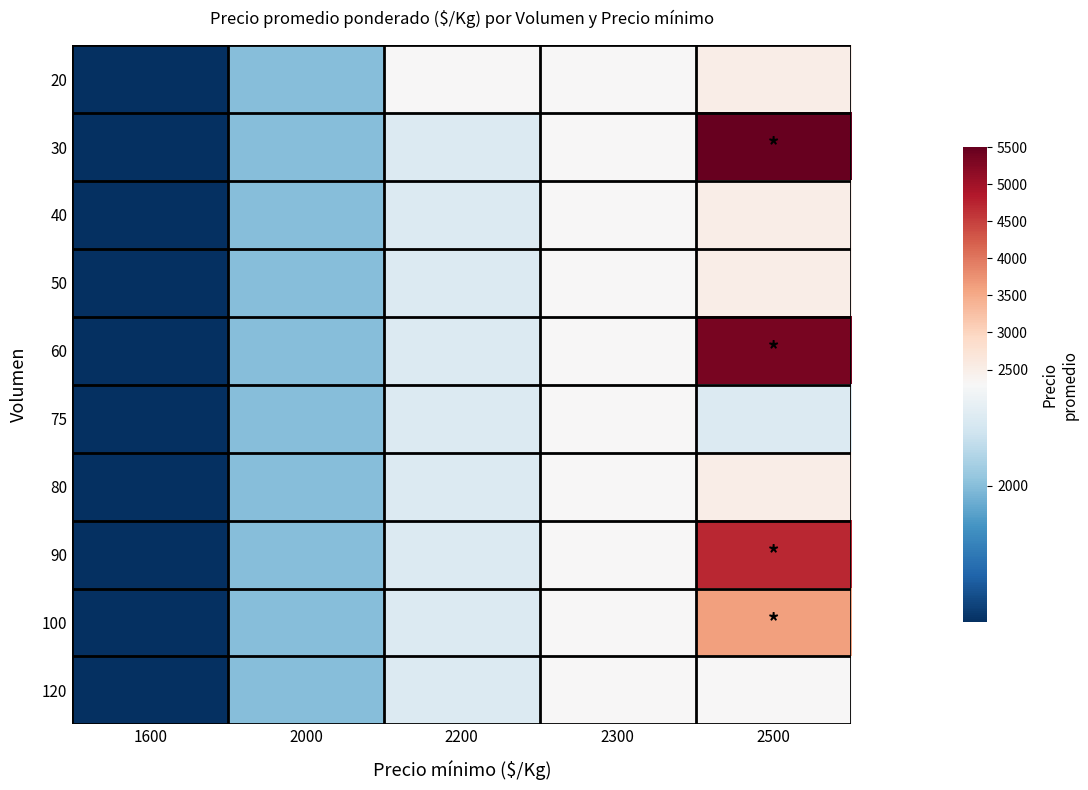

What is the greatest value displayed?

5500